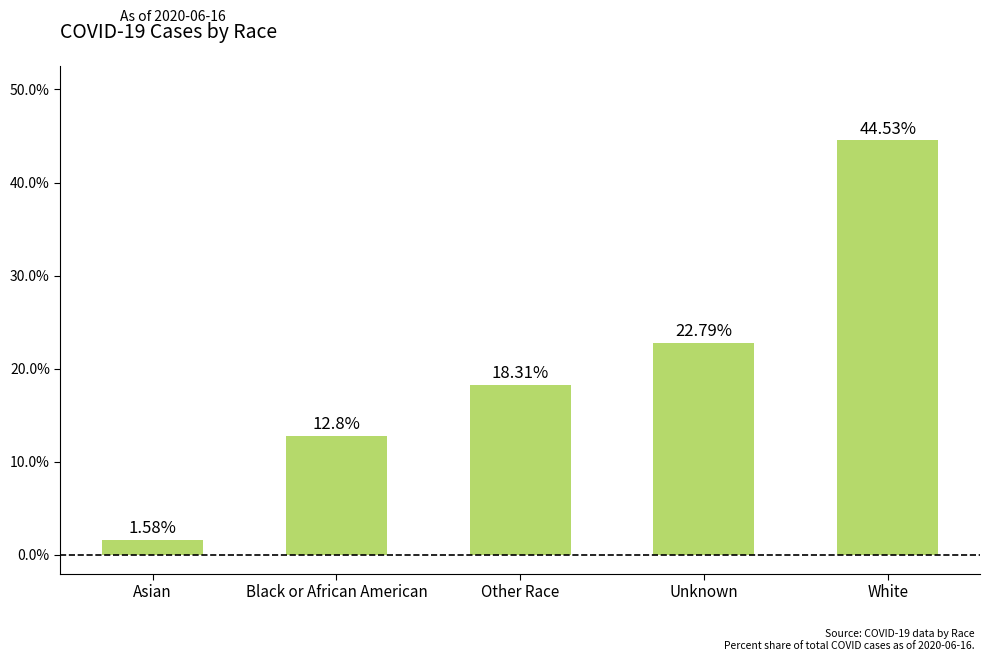

Where does the data first go above 18?

Other Race